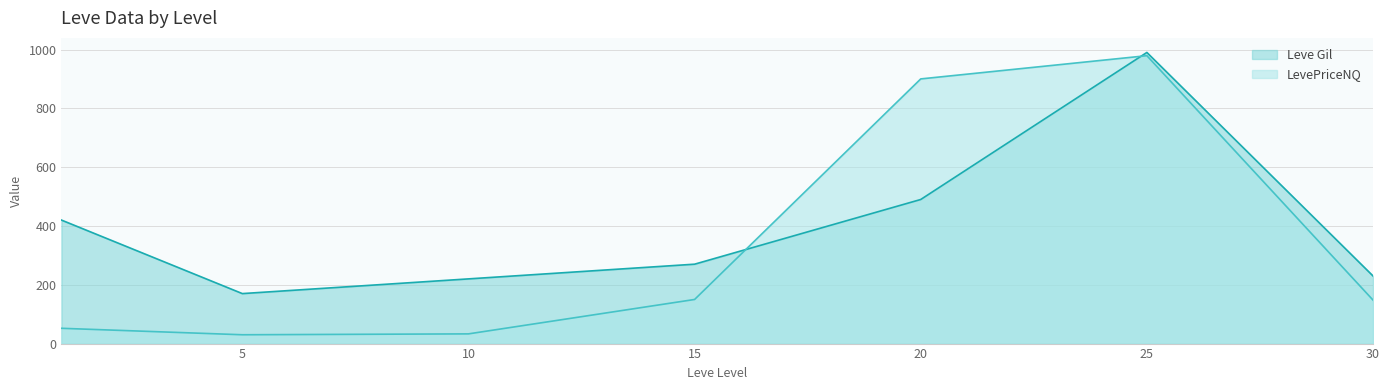

Between which two adjacent categories do LevePriceNQ line and Leve Gil line first intersect?

15 and 20